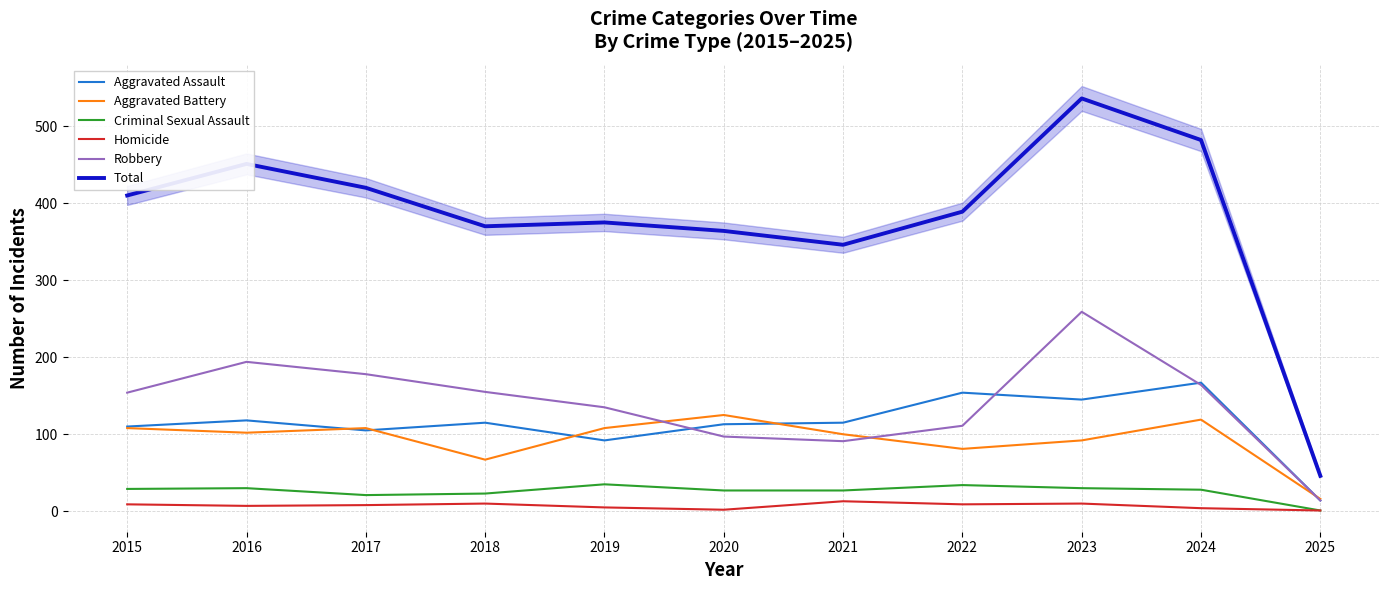

Reading right to left, list all the values displayed in this chart.

Aggravated Assault: 14	167	145	154	115	113	92	115	105	118	110
Aggravated Battery: 16	119	92	81	100	125	108	67	108	102	108
Criminal Sexual Assault: 1	28	30	34	27	27	35	23	21	30	29
Homicide: 1	4	10	9	13	2	5	10	8	7	9
Robbery: 14	164	259	111	91	97	135	155	178	194	154
Total: 46	482	536	389	346	364	375	370	420	451	410